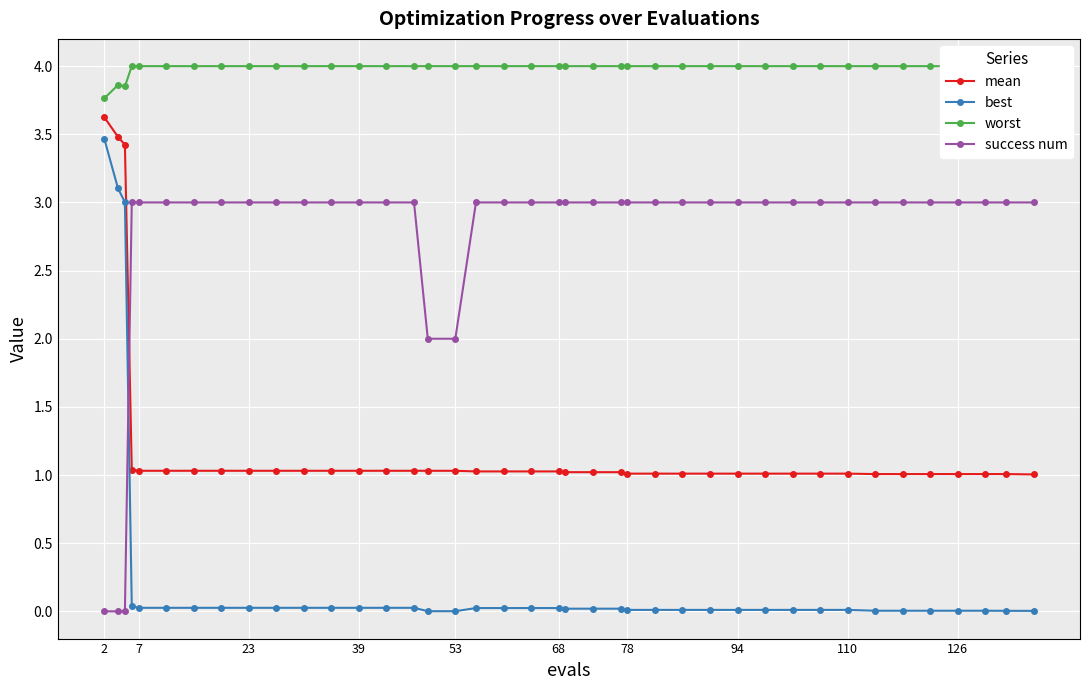

True or false: success num and worst cross at least once.

False